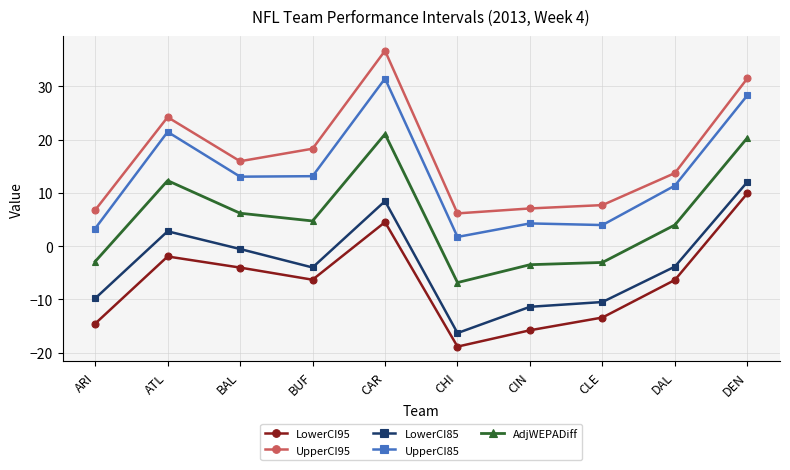

List the series in order of their peak value, lowest first.

LowerCI95, LowerCI85, AdjWEPADiff, UpperCI85, UpperCI95